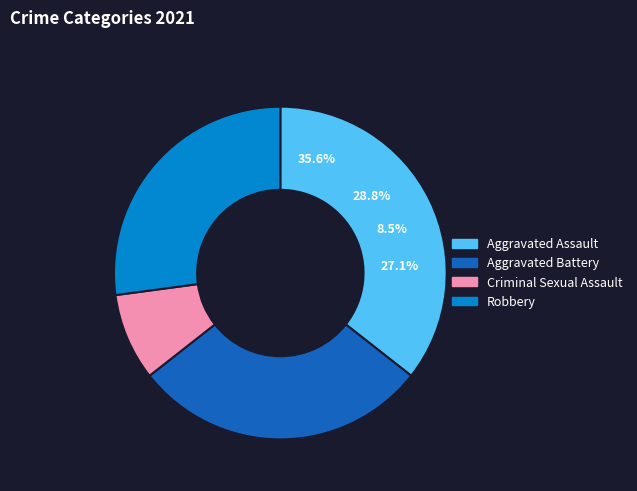

To the nearest percent, what is the average slice percentage?

25%